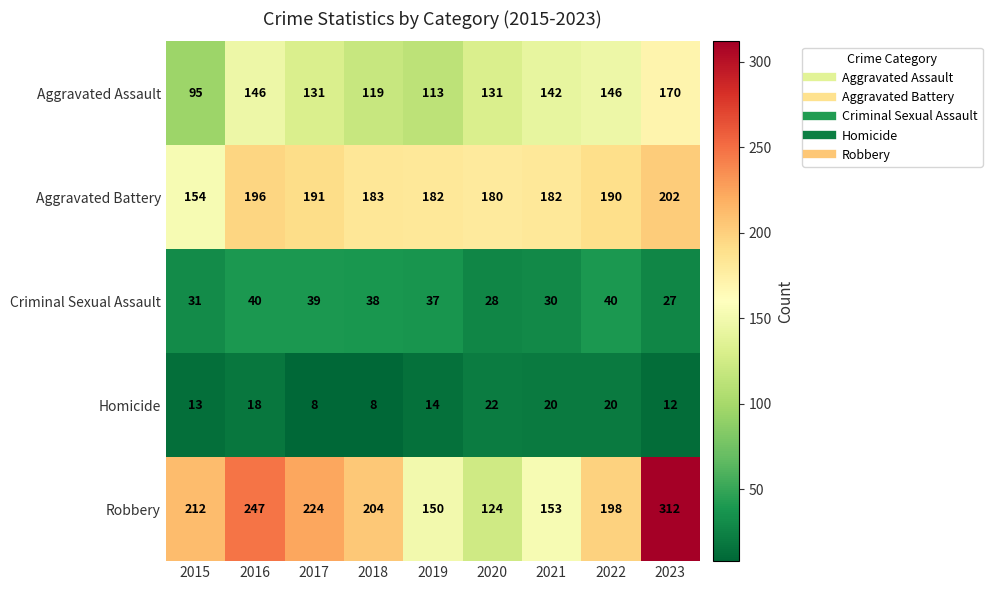

How many categories are shown in the chart?

9